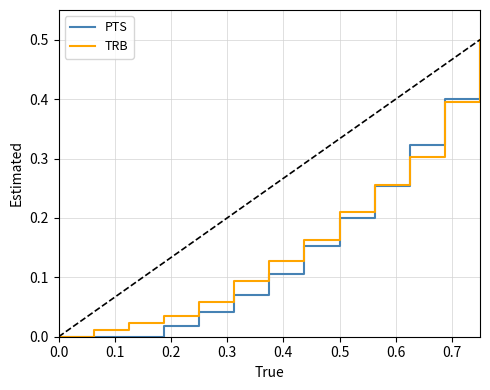

What is the maximum value for TRB?

0.5